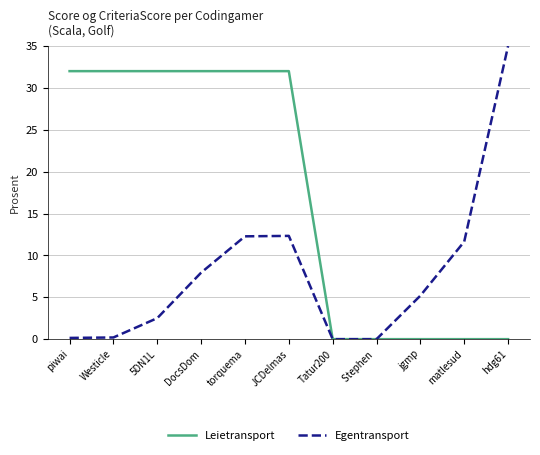

What is the spread (max minus min) of values at JCDelmas?

19.7